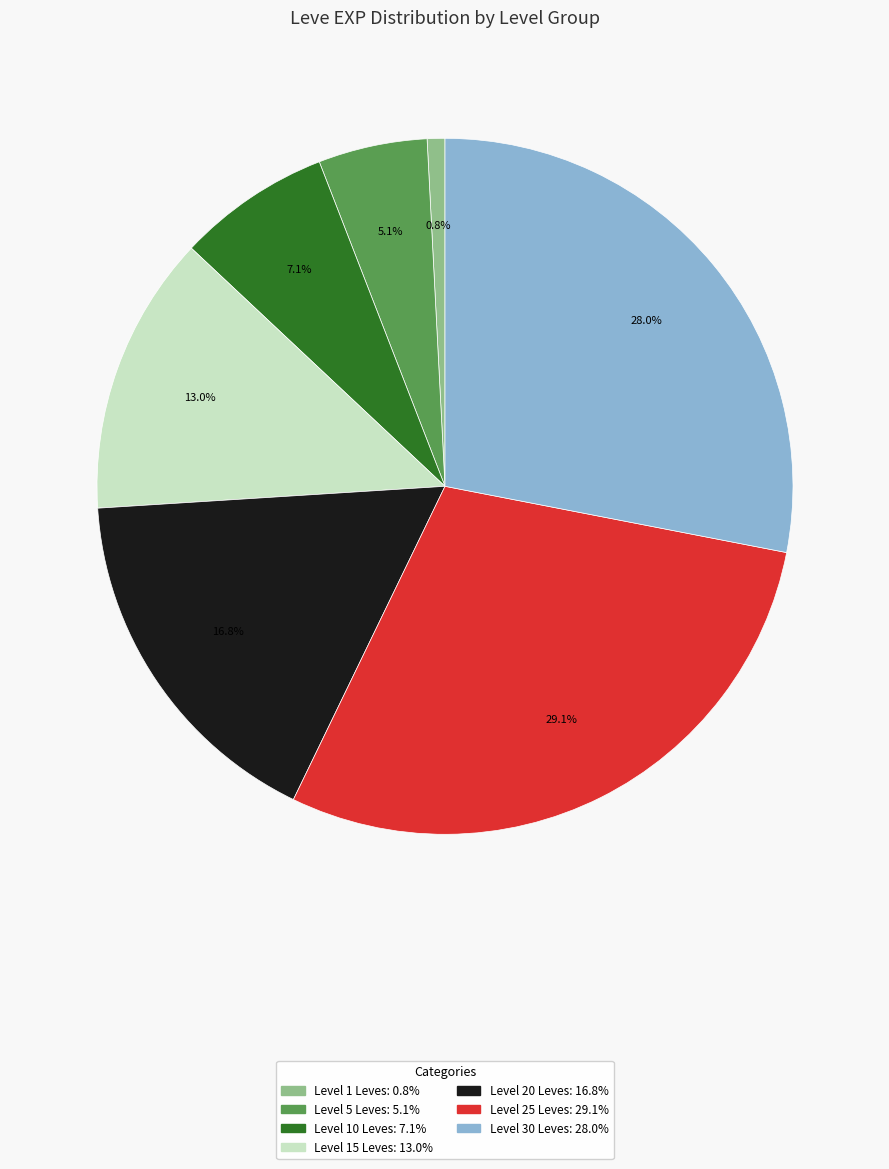

Does any single category account for the majority?

No